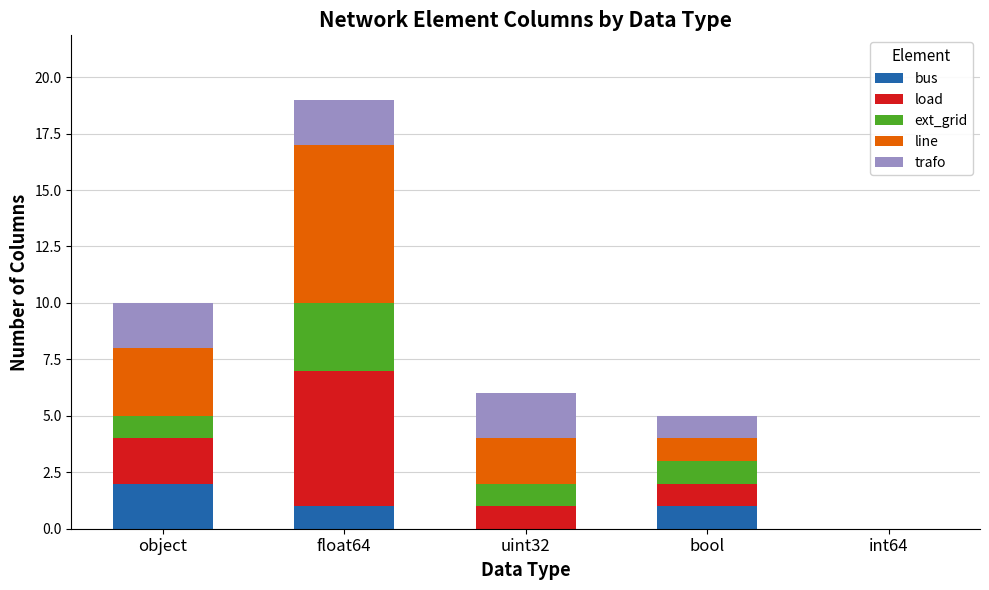

True or false: bus has a value of -1 at uint32.

False